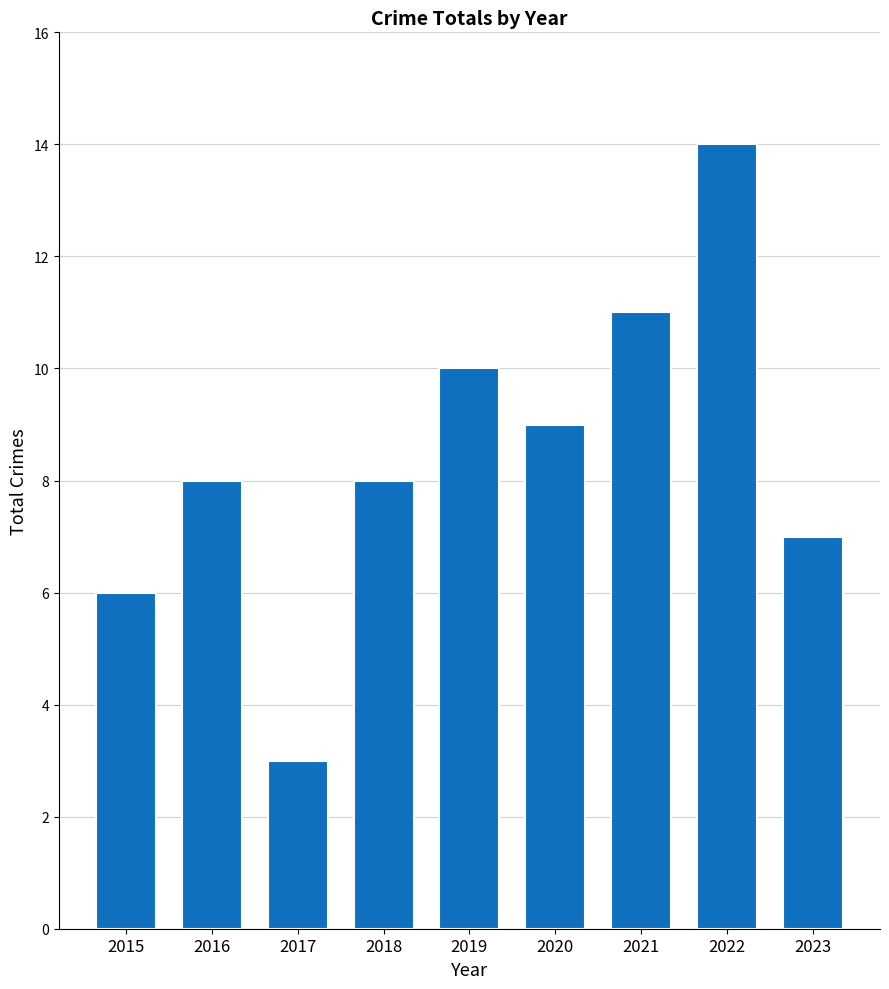

How many distinct data groups are displayed?

1